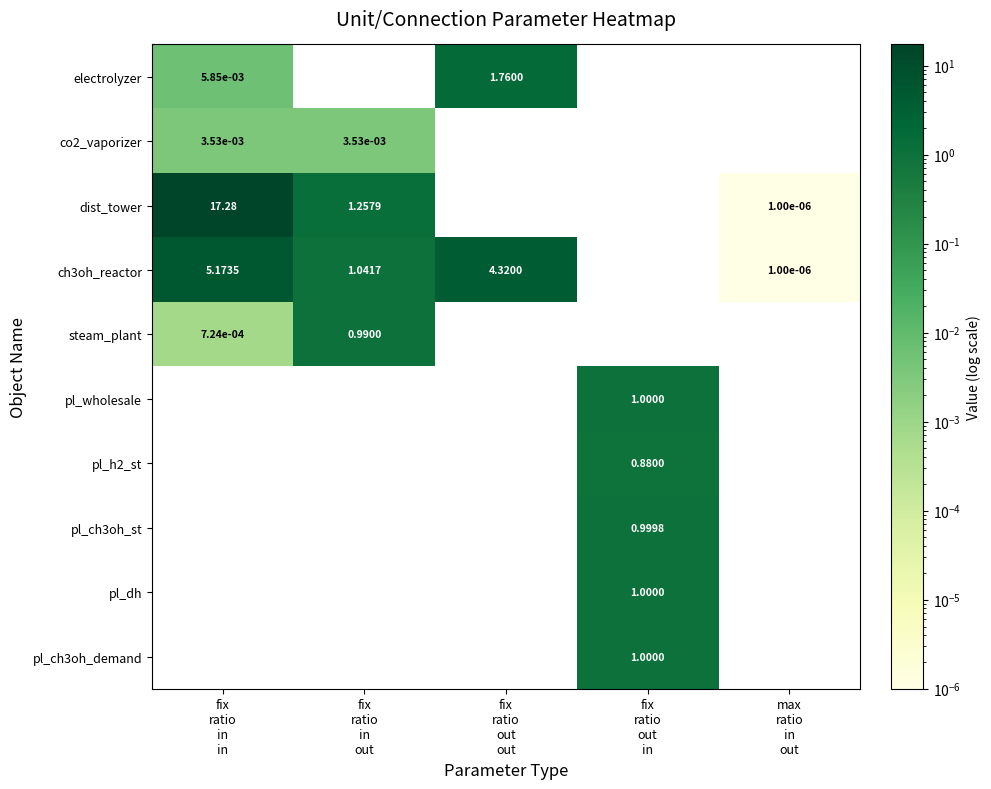

What is the difference between the maximum and minimum values in the electrolyzer series?

1.8